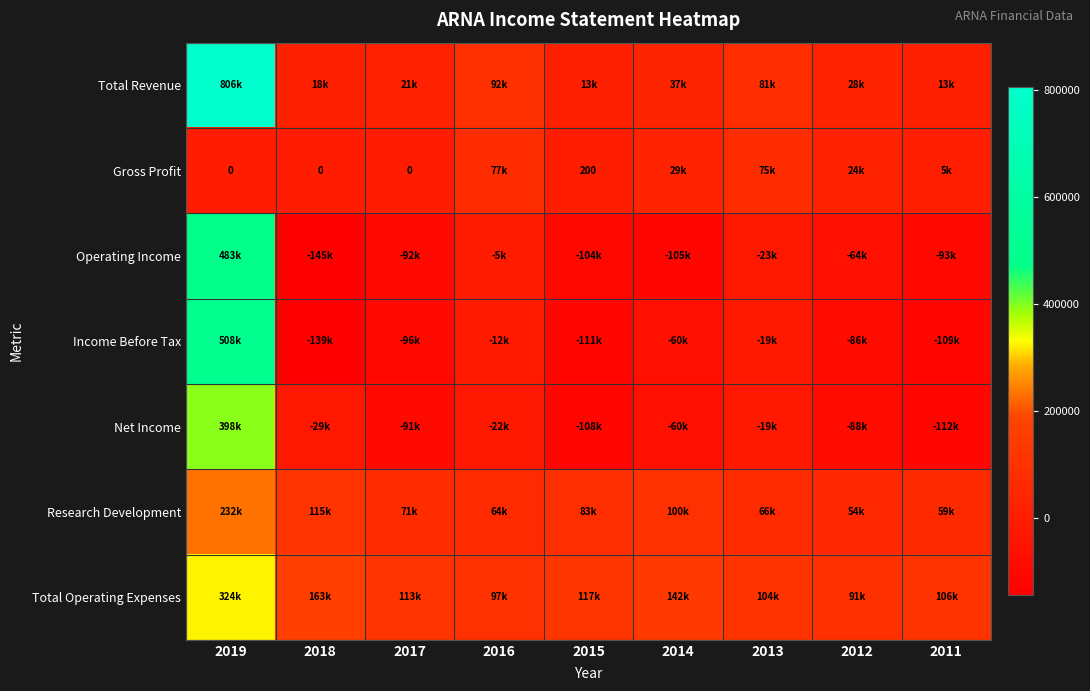

True or false: Gross Profit has a value of 200 at 2015.

True